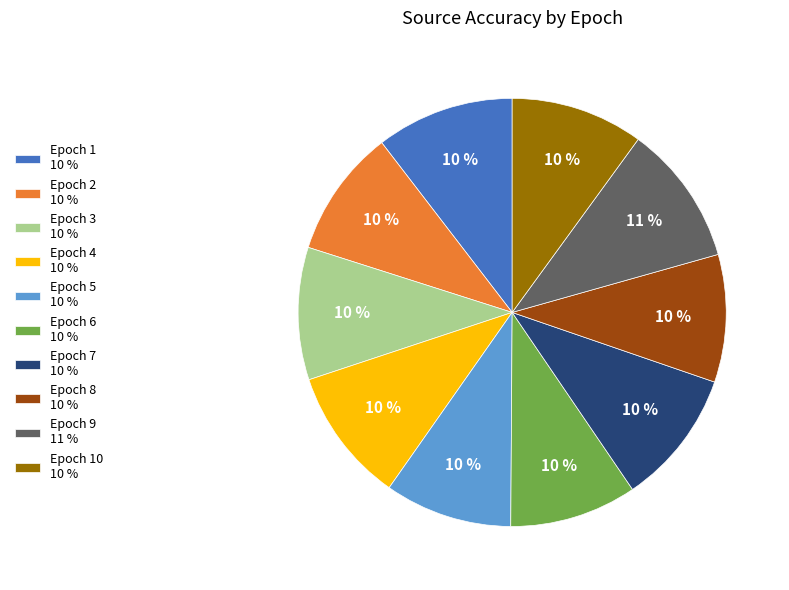

To the nearest percent, what is the difference between the largest and smallest slice percentages?

1%